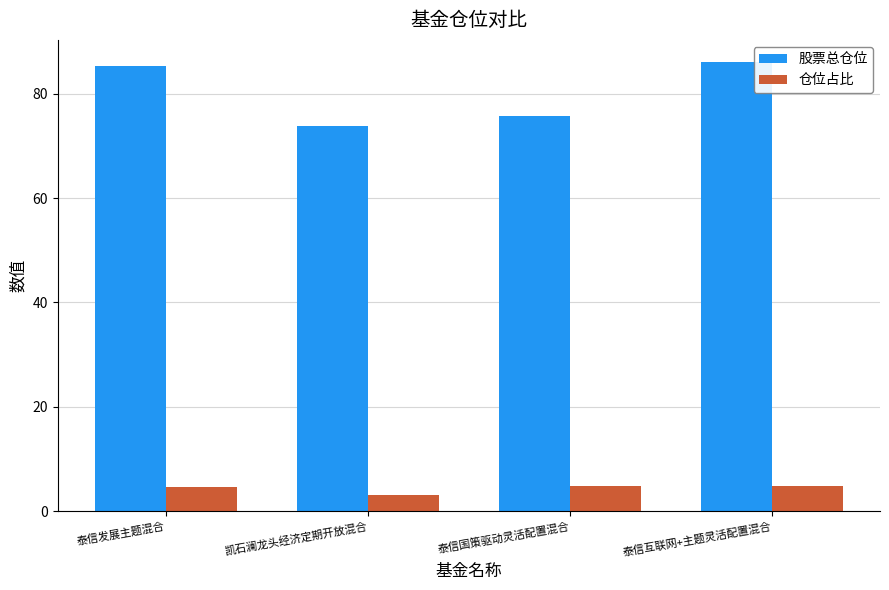

Which series changed the most between 凯石澜龙头经济定期开放混合 and 泰信互联网+主题灵活配置混合?

股票总仓位